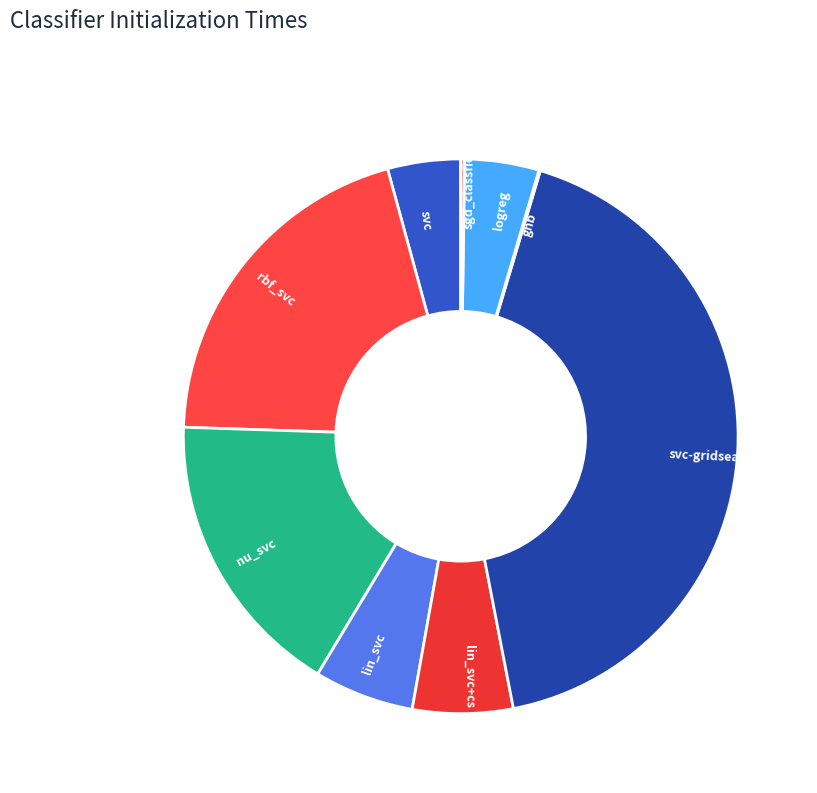

Does logreg represent more than half of the total?

No